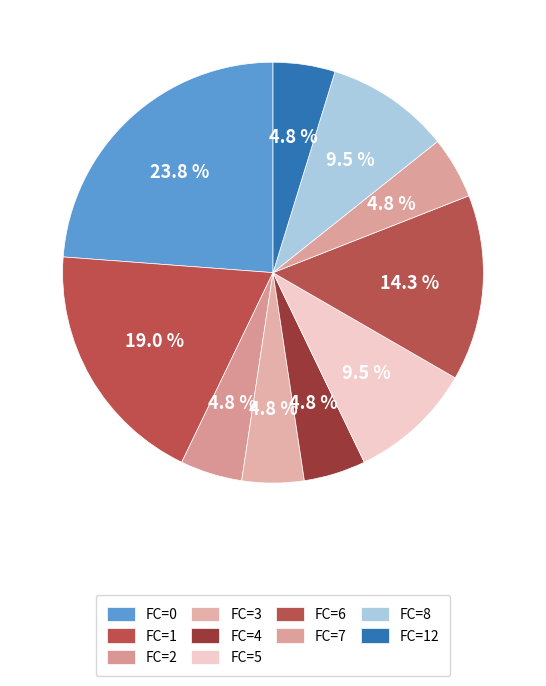

To the nearest percent, what is the average slice percentage?

10%